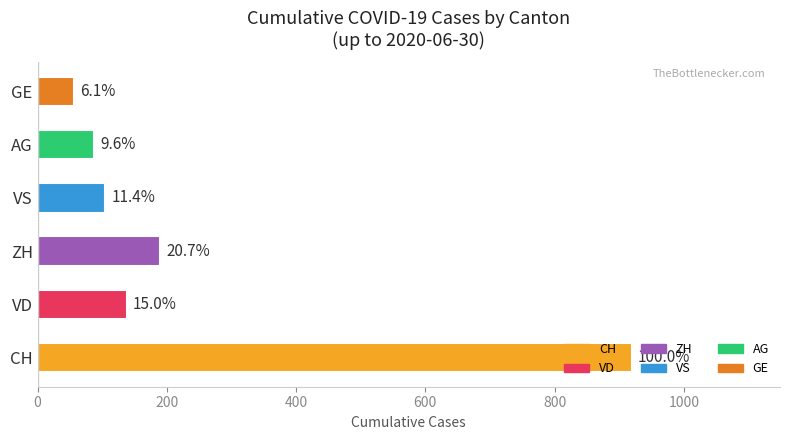

Does the chart contain any negative values?

No